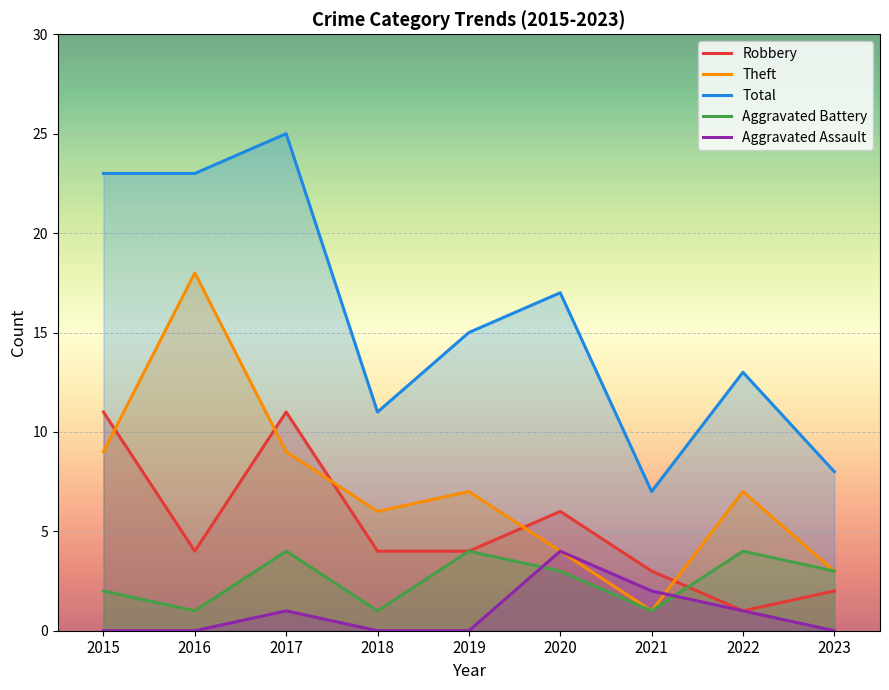

Which series has the largest total across all categories?

Total